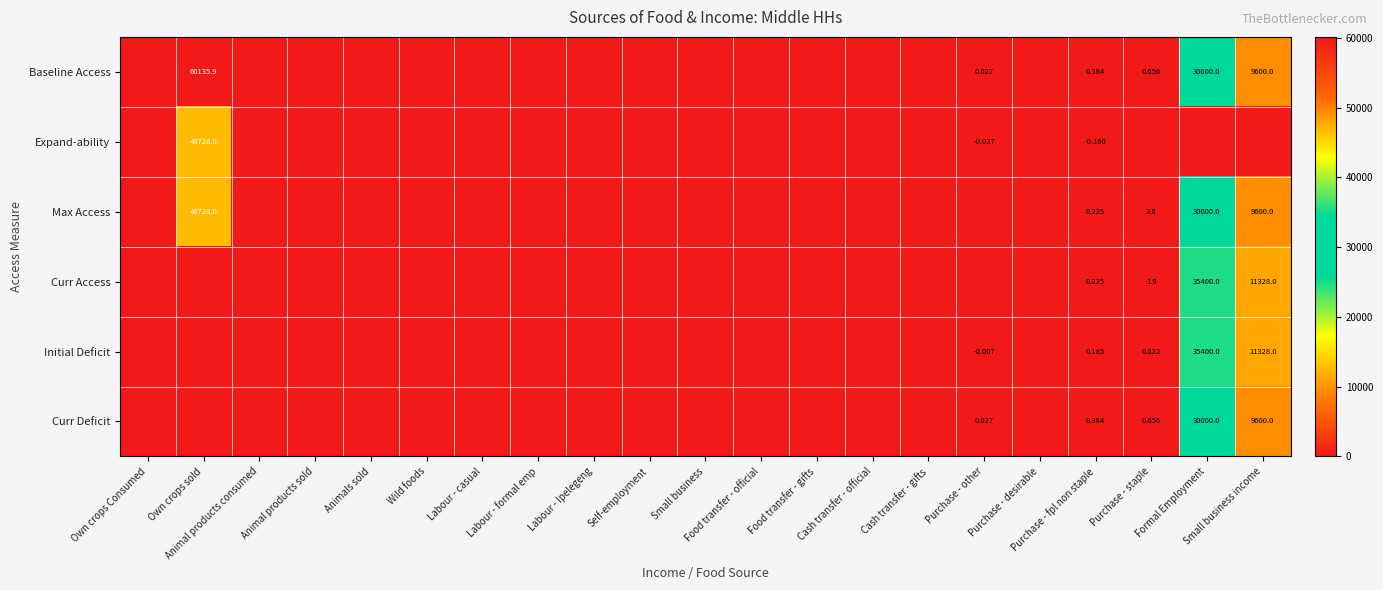

Which series has the largest total across all categories?

Baseline Access